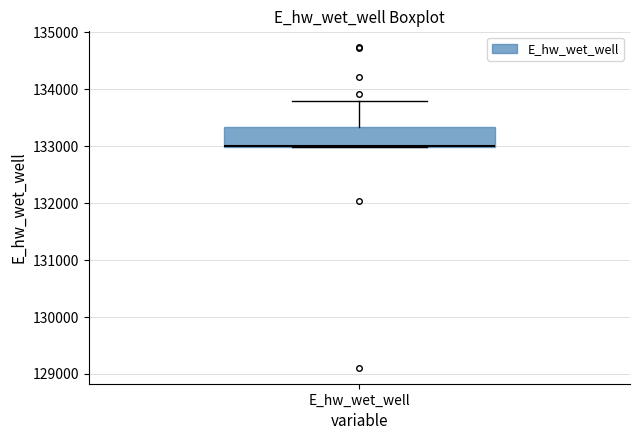

Where does the upper whisker of the box for E_hw_wet_well end on the y-axis? The values are not printed on the chart, so give them approximately, as read against the axis.

133800